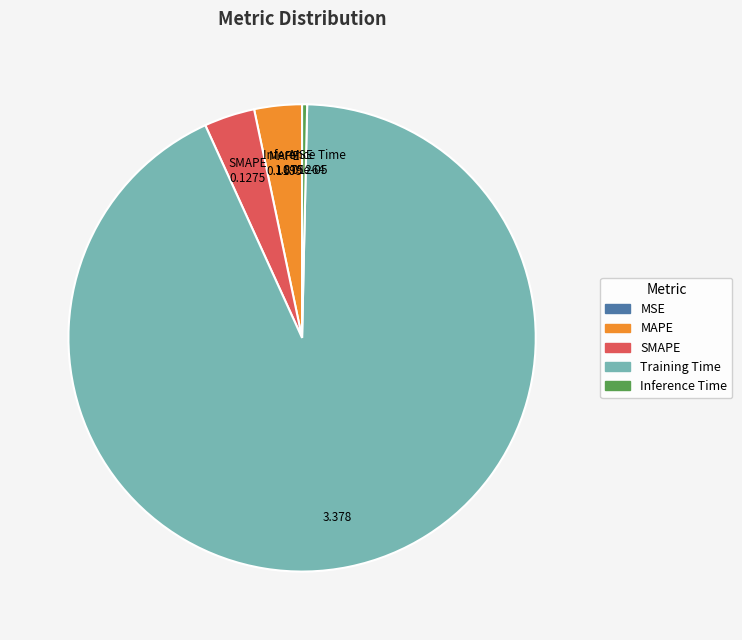

Which has a higher value, Training Time or SMAPE?

Training Time